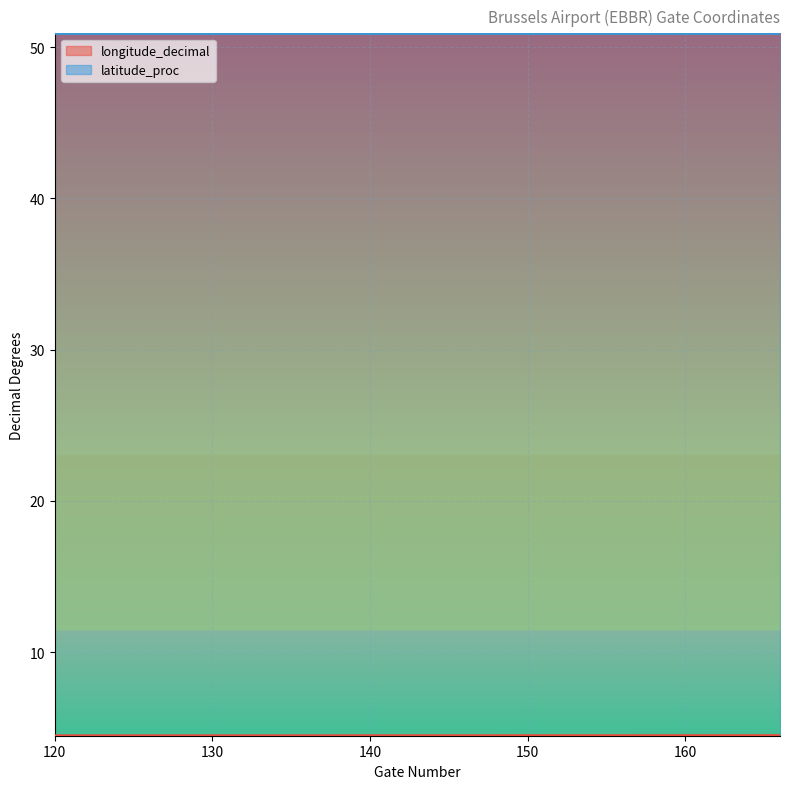

Where is longitude_decimal nearest to the value 4?

120